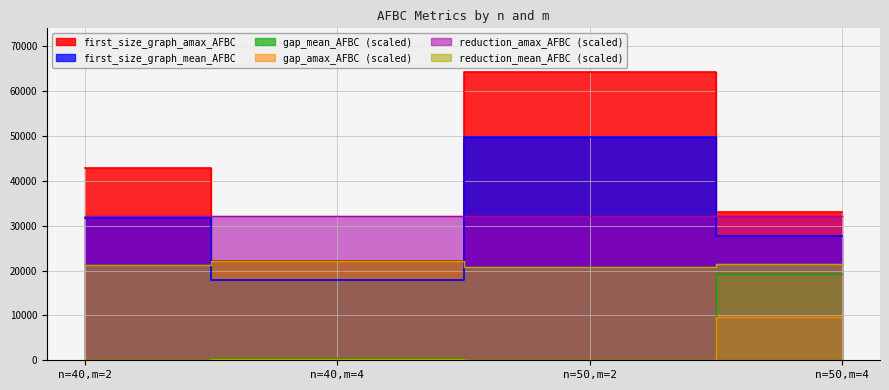

How many lines are shown in the chart?

6